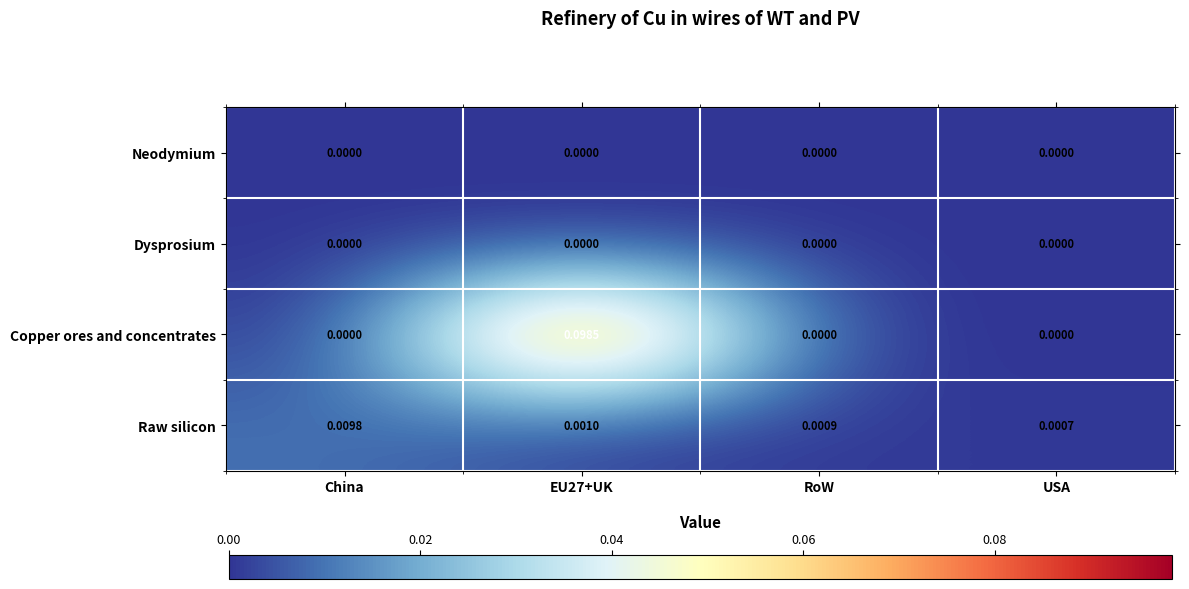

Is the value of Dysprosium at China greater than the value of Raw silicon at EU27+UK?

No